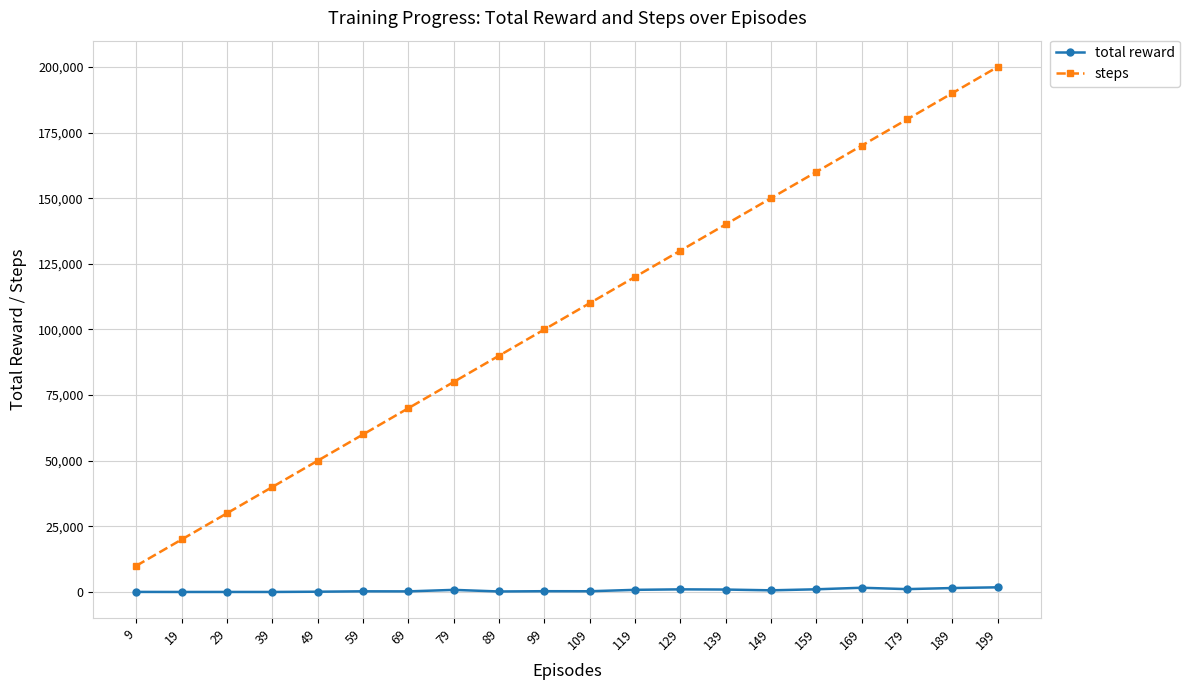

Rank the series at 169 from highest to lowest value.

steps, total reward